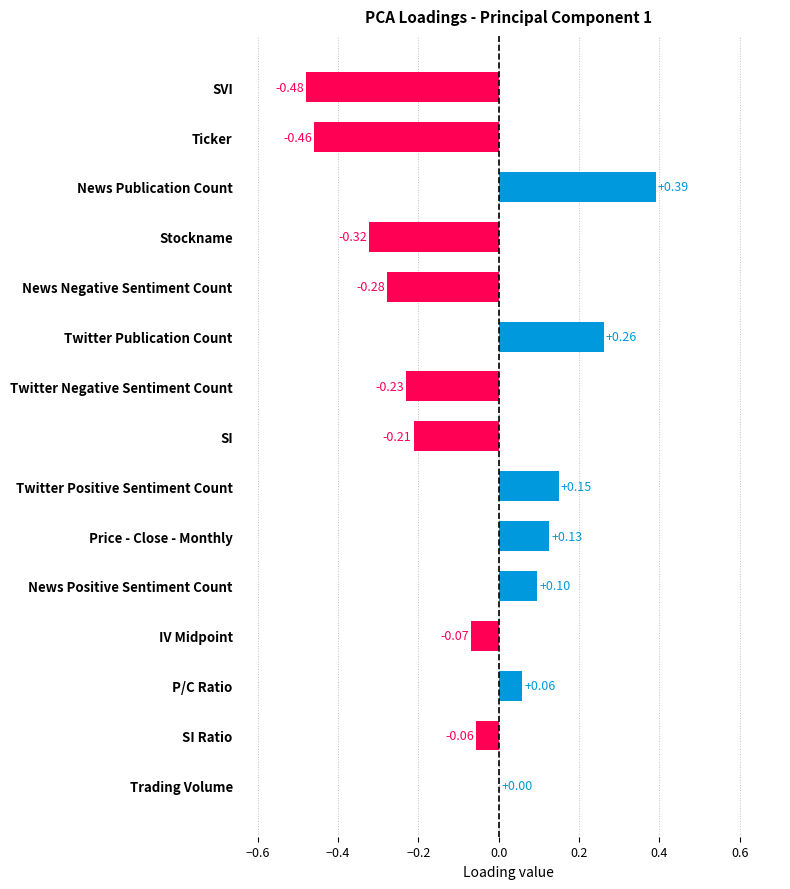

What is the sum of the values at P/C Ratio and Ticker?

-0.4